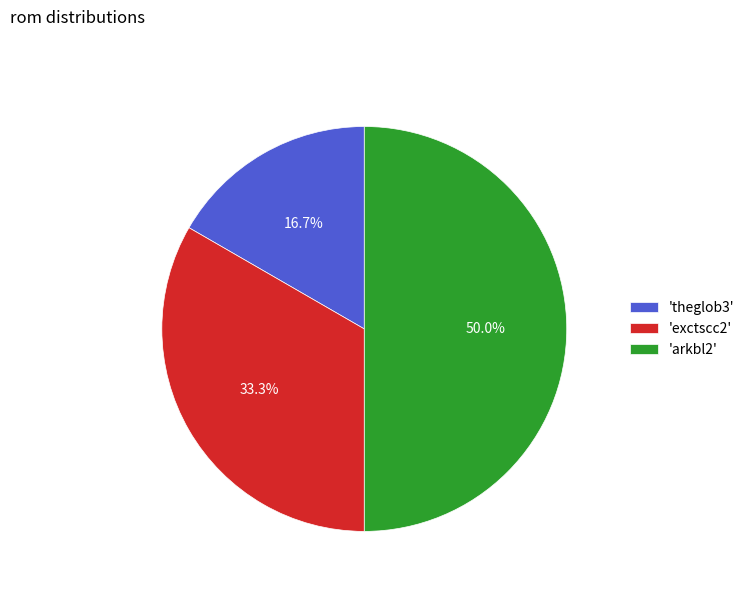

Rank the categories by value from lowest to highest.

'theglob3', 'exctscc2', 'arkbl2'